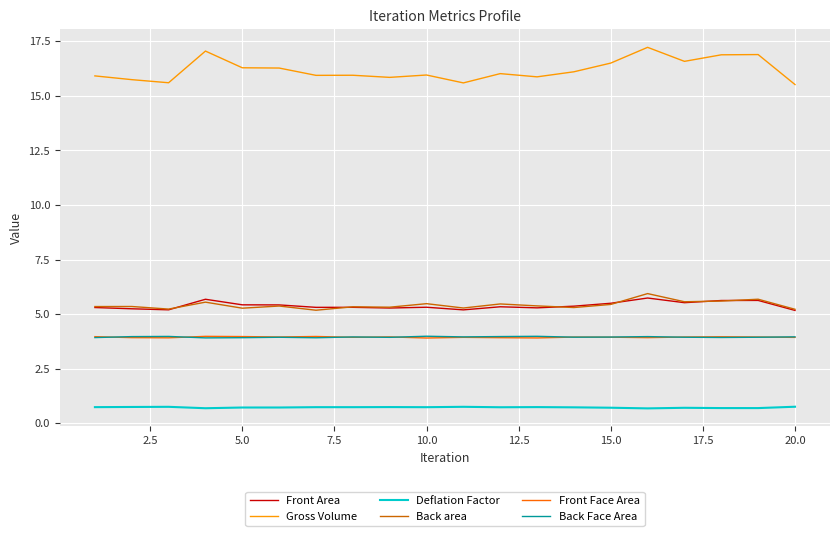

What is the maximum value for Back Face Area?

4.0